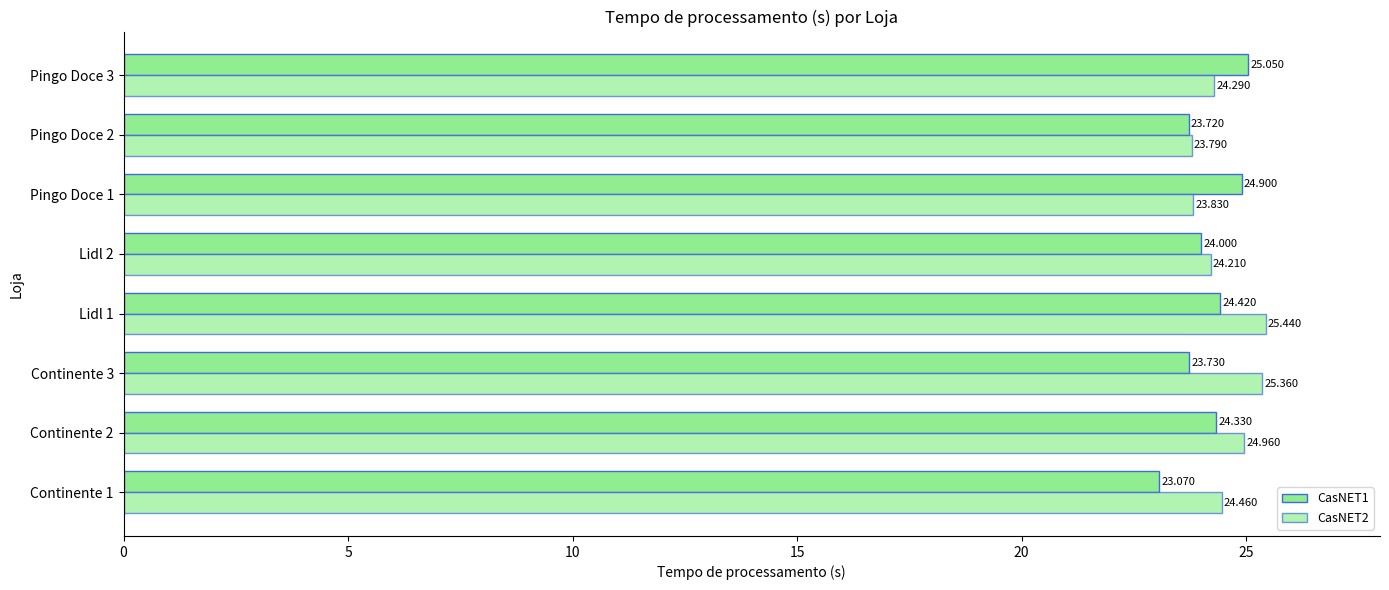

How many data points in CasNET2 are less than 24?

2